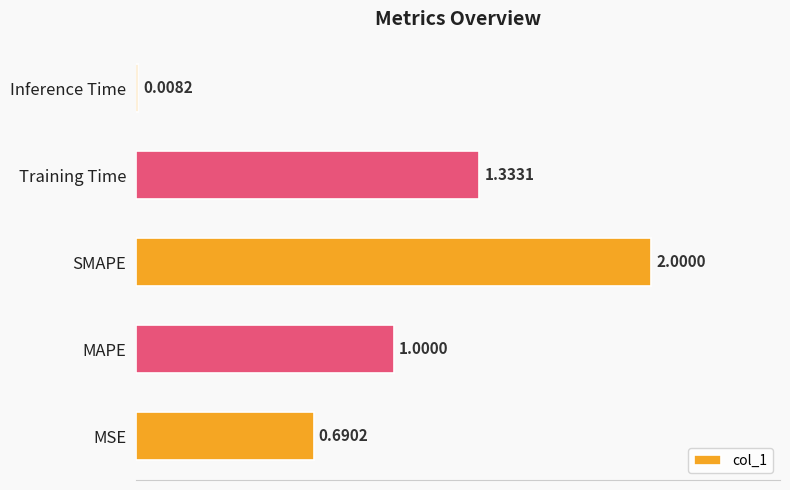

At which category does the chart reach its minimum across all series?

Inference Time